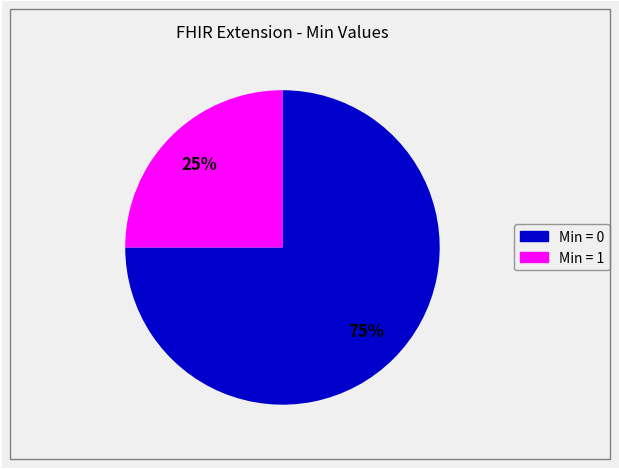

To the nearest percent, what is the difference between the largest and smallest slice percentages?

50%